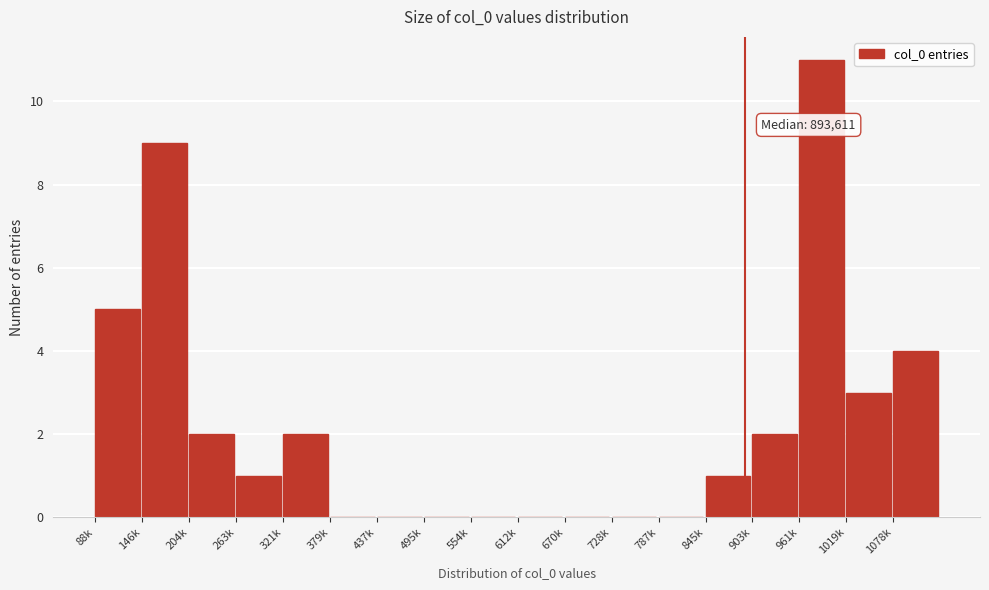

Reading right to left, list all the values displayed in this chart.

1078k=4	1019k=3	961k=11	903k=2	845k=1	787k=0	728k=0	670k=0	612k=0	554k=0	495k=0	437k=0	379k=0	321k=2	263k=1	204k=2	146k=9	88k=5